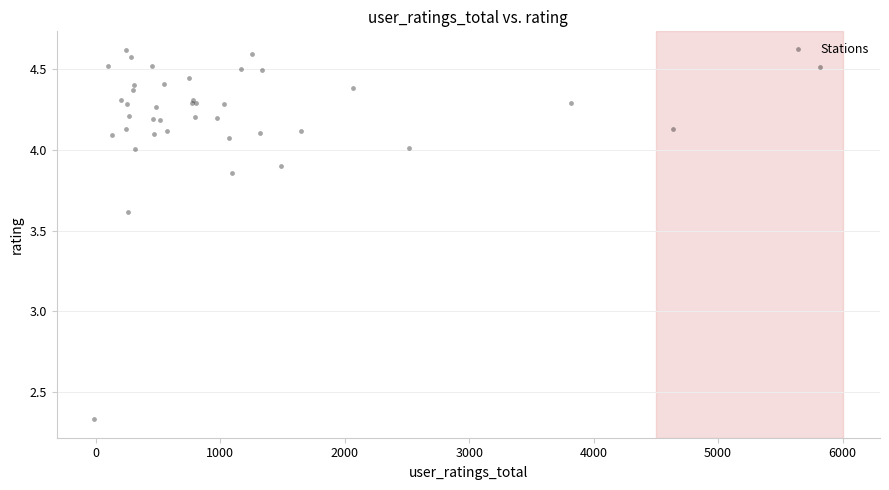

What Y value in the scatter plot is closest to 3?

3.6